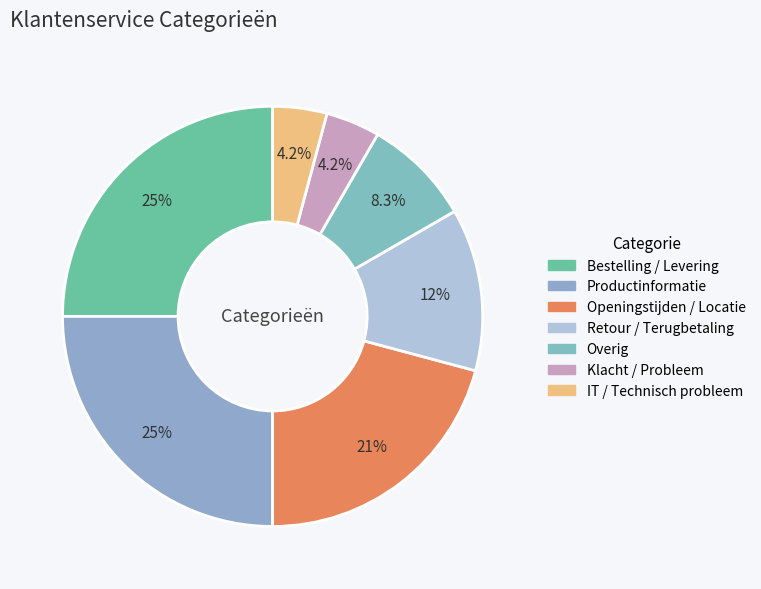

Rank the categories by value from lowest to highest.

Klacht / Probleem, IT / Technisch probleem, Overig, Retour / Terugbetaling, Openingstijden / Locatie, Bestelling / Levering, Productinformatie